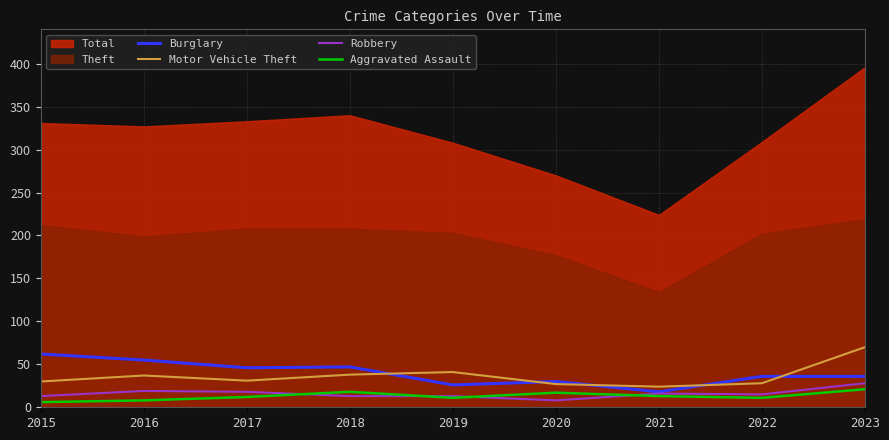

What is the sum of the Robbery values at 2018 and 2017?

31